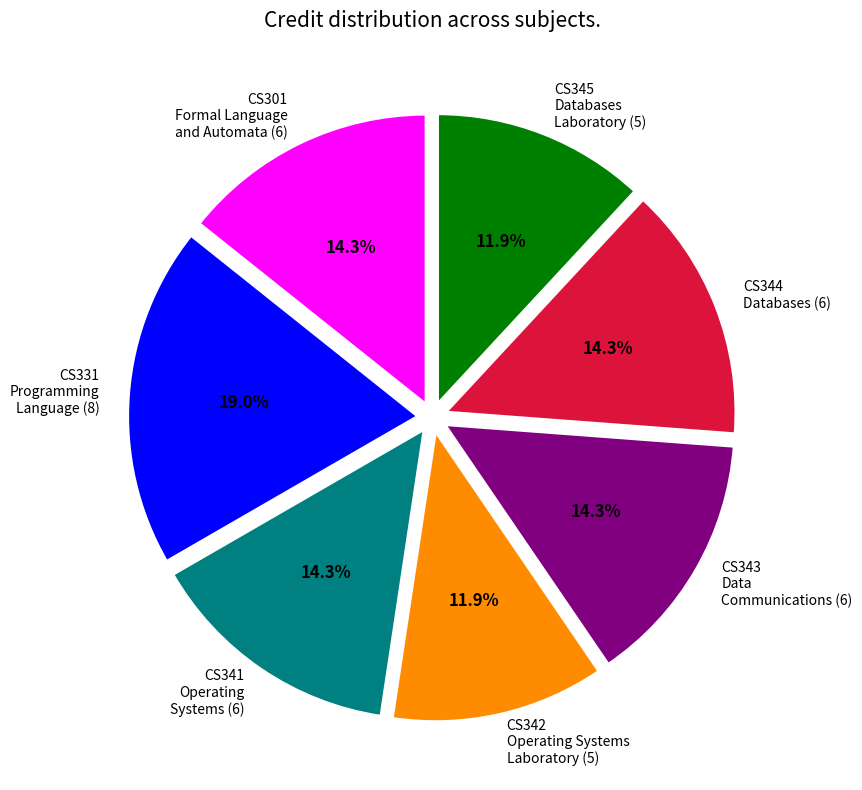

Which has a higher value, CS343 Data Communications (6) or CS342 Operating Systems Laboratory (5)?

CS343 Data Communications (6)